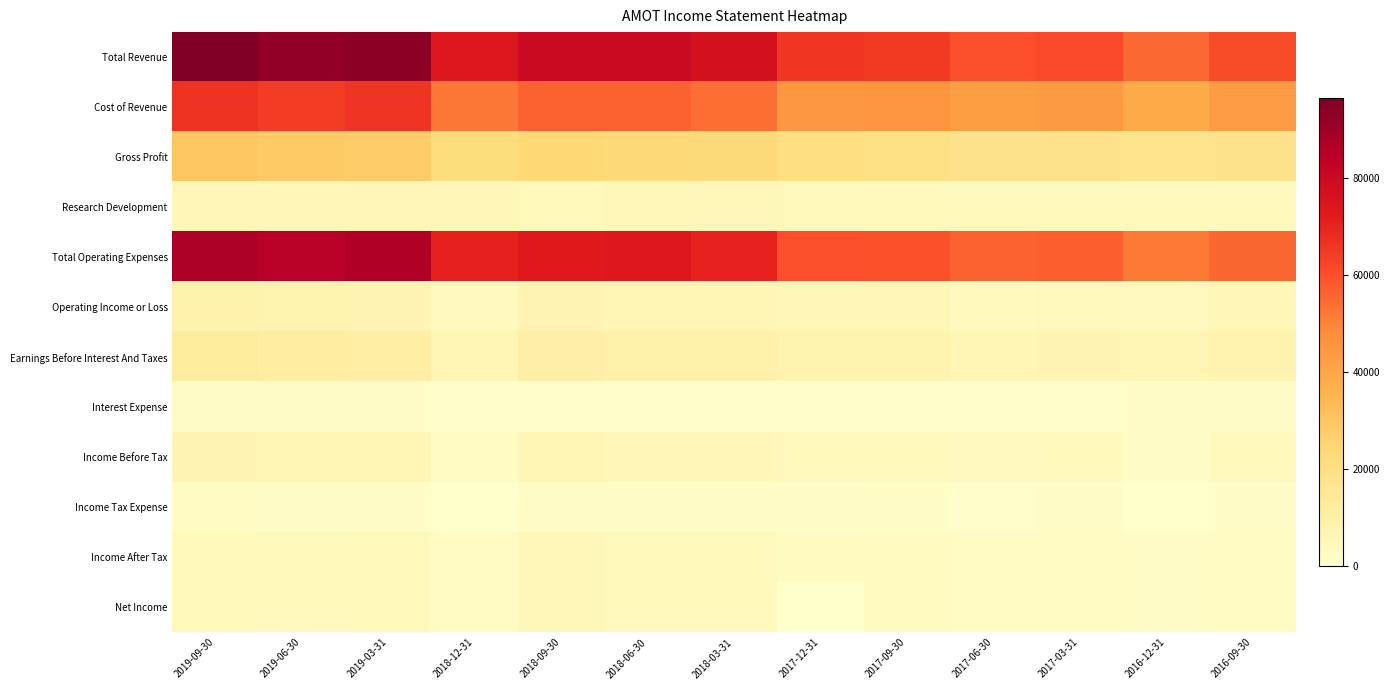

Rank the series by their maximum value, from lowest to highest.

Interest Expense, Income Tax Expense, Income After Tax, Net Income, Research Development, Income Before Tax, Operating Income or Loss, Earnings Before Interest And Taxes, Gross Profit, Cost of Revenue, Total Operating Expenses, Total Revenue